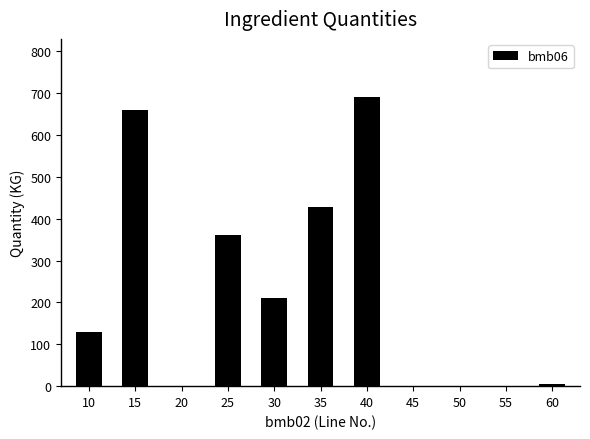

What is the average value?

226.0